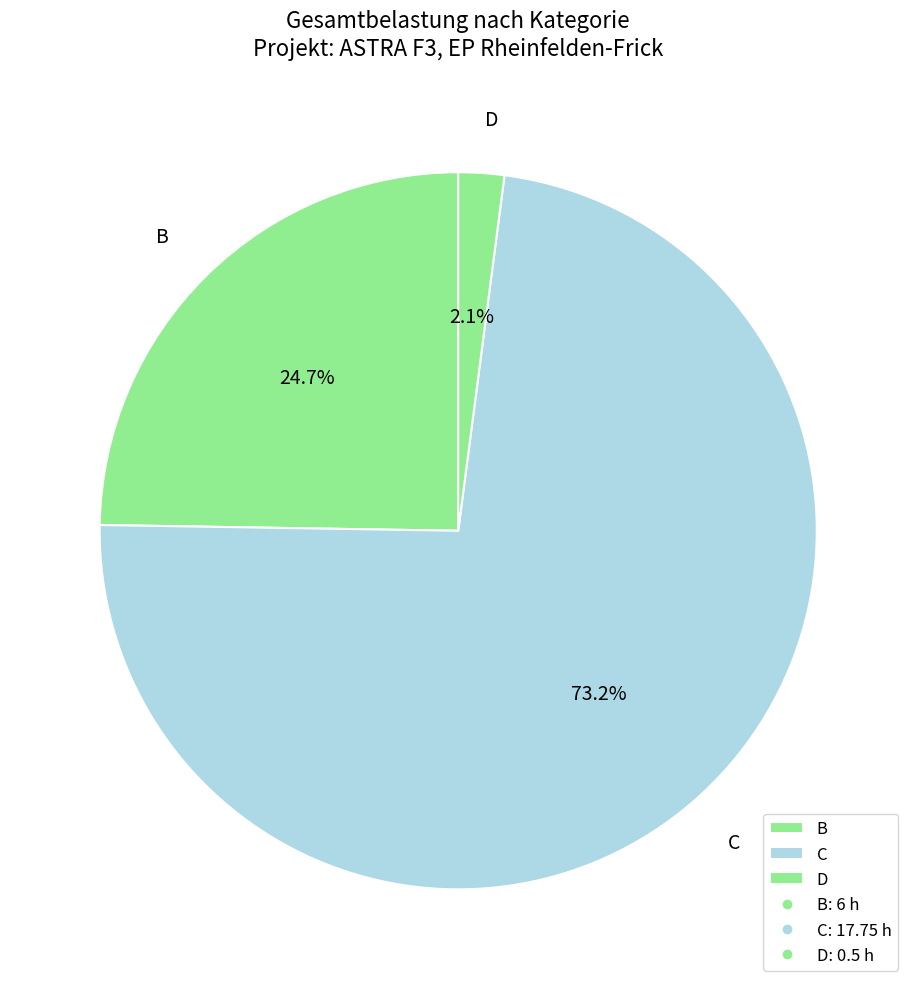

What is the ratio of the value at C to the value at B?

3.0